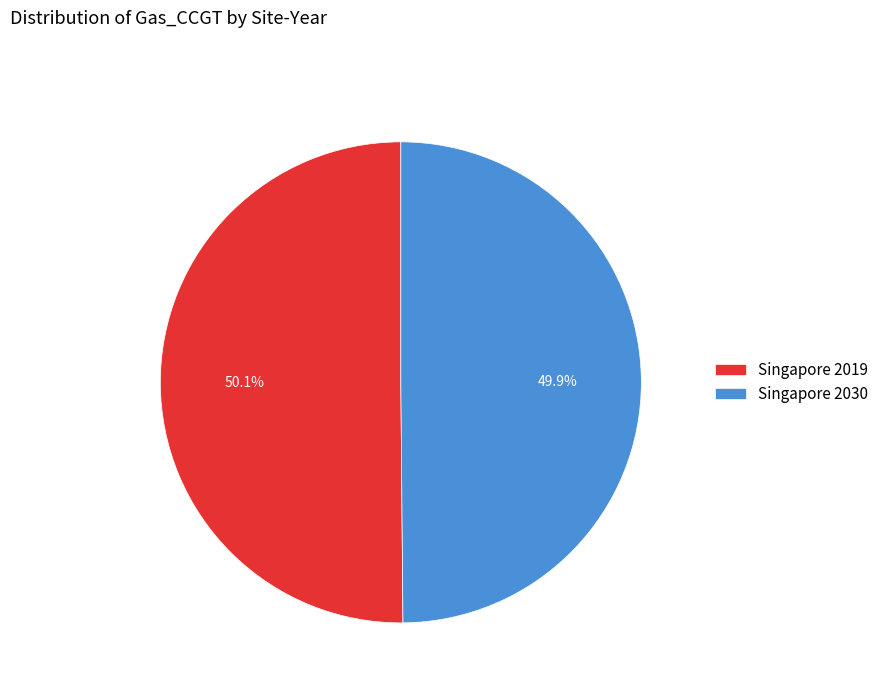

To the nearest percent, what percentage of the pie is Singapore 2030?

50%